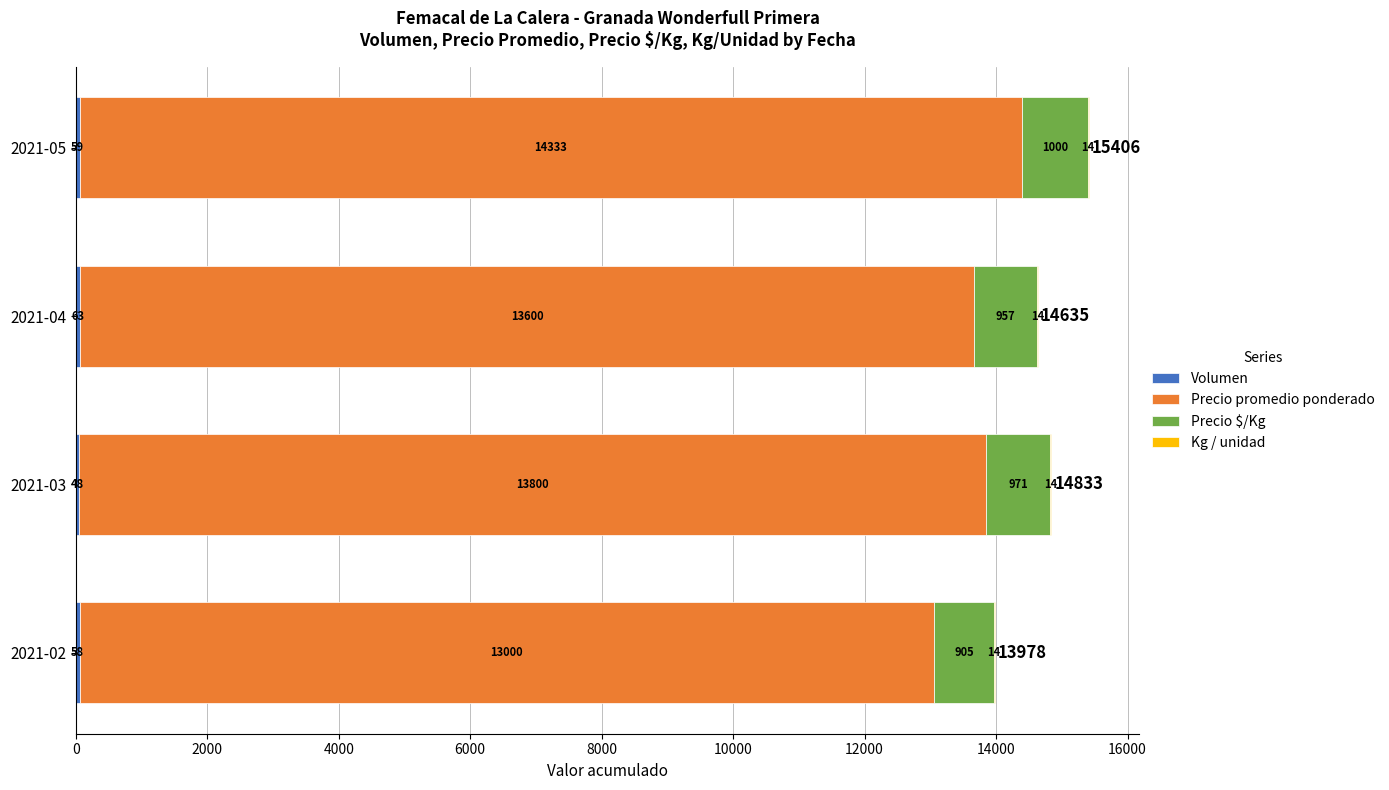

At which category is the sum across all series the highest?

2021-05